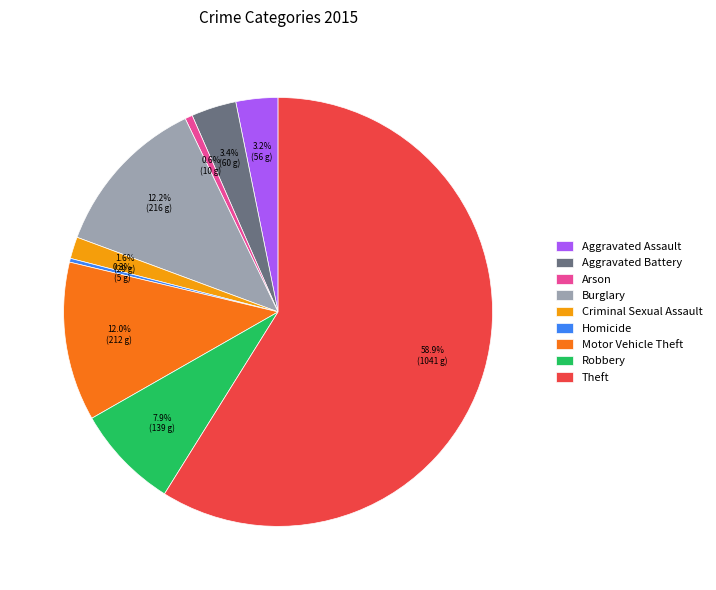

True or false: Robbery accounts for 8% of the total.

True